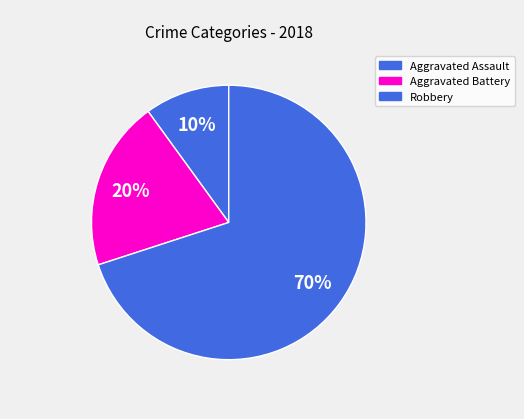

Rank the categories by value from highest to lowest.

Robbery, Aggravated Battery, Aggravated Assault